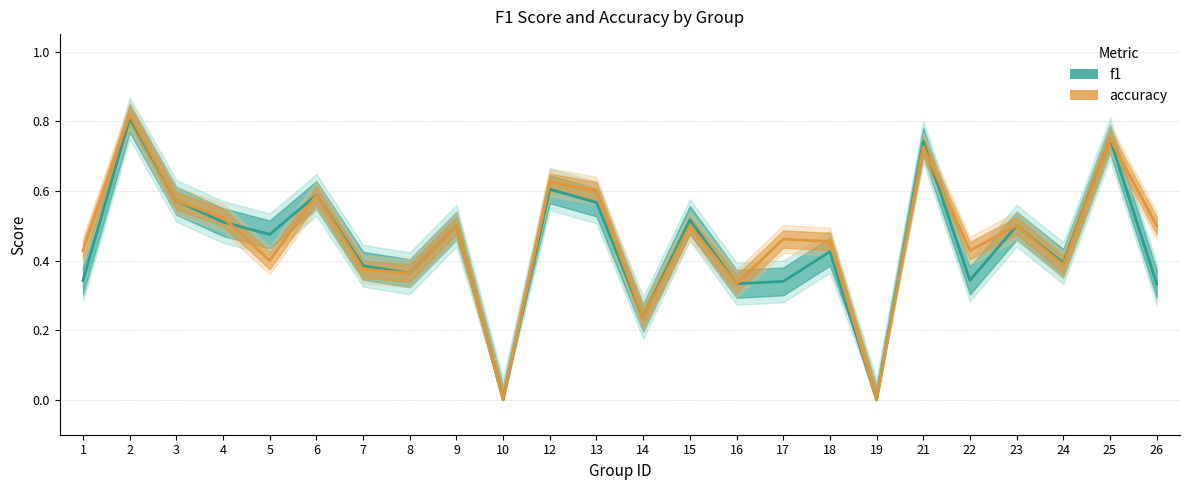

Between 4 and 13, which series saw the biggest shift?

accuracy